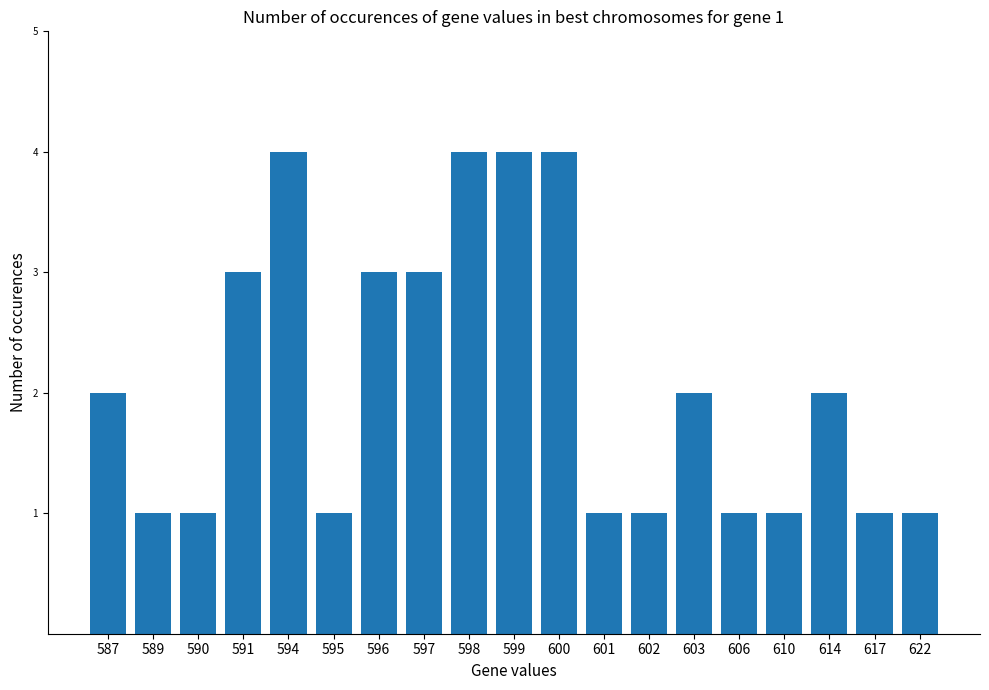

How many bars are there in total?

19